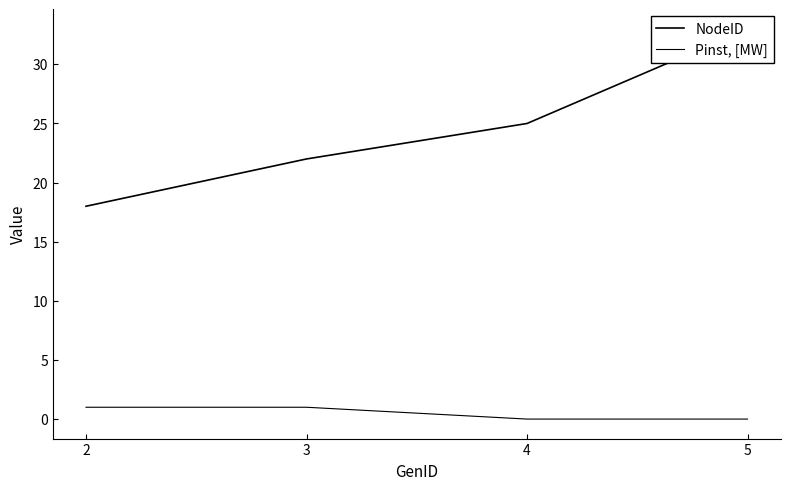

Which series has the widest spread of values?

NodeID